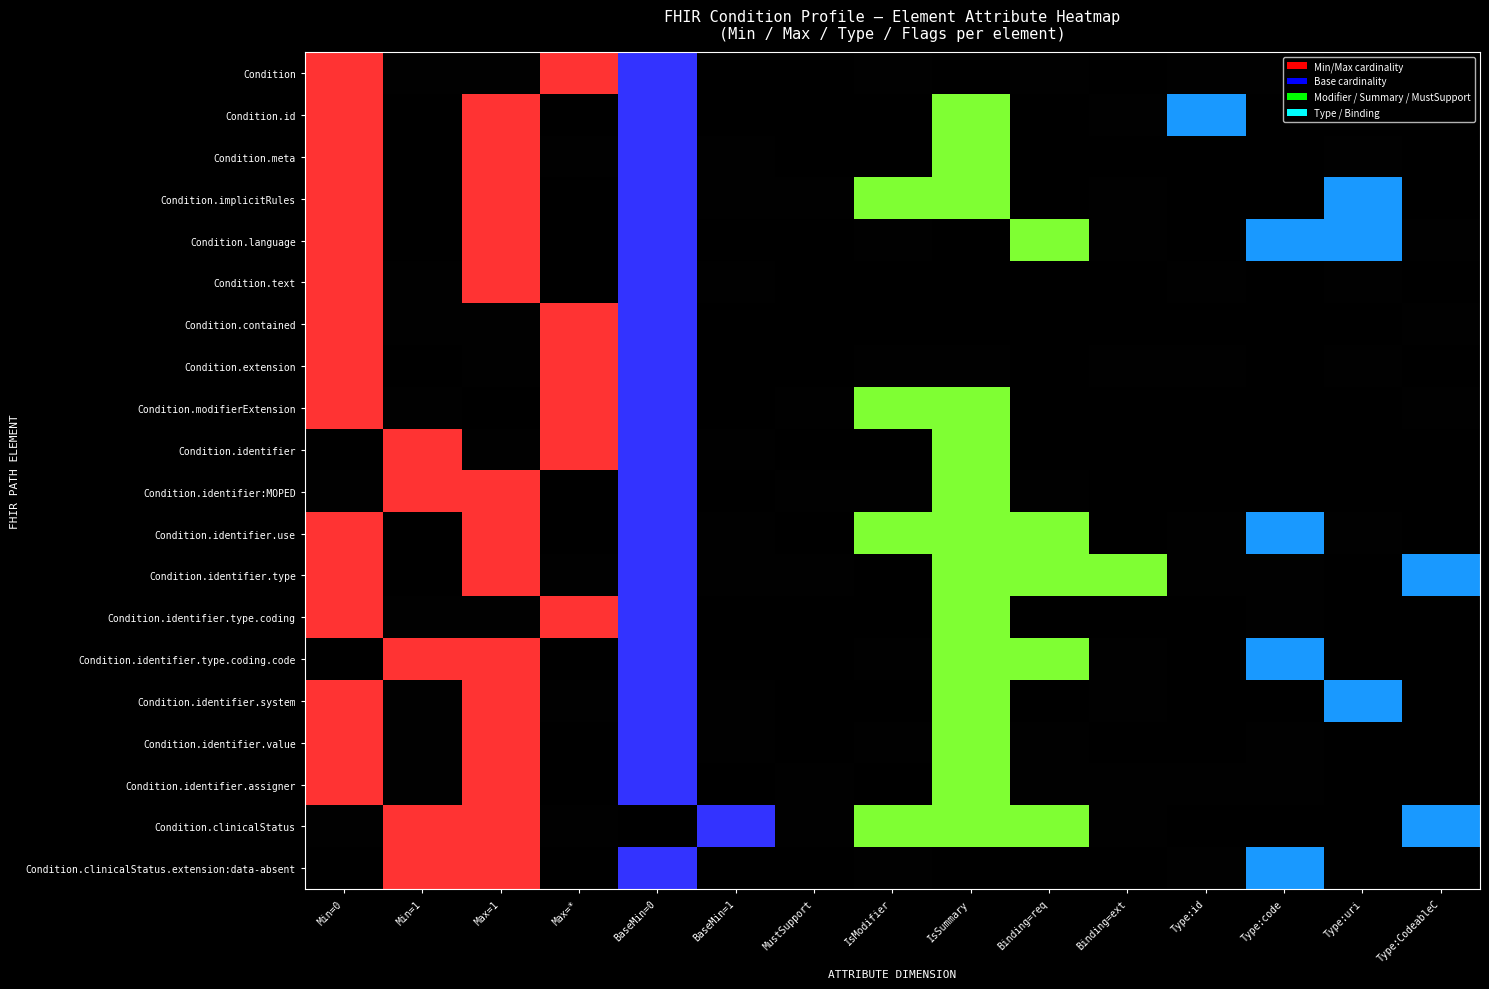

What is the spread (max minus min) of values at 5?

1